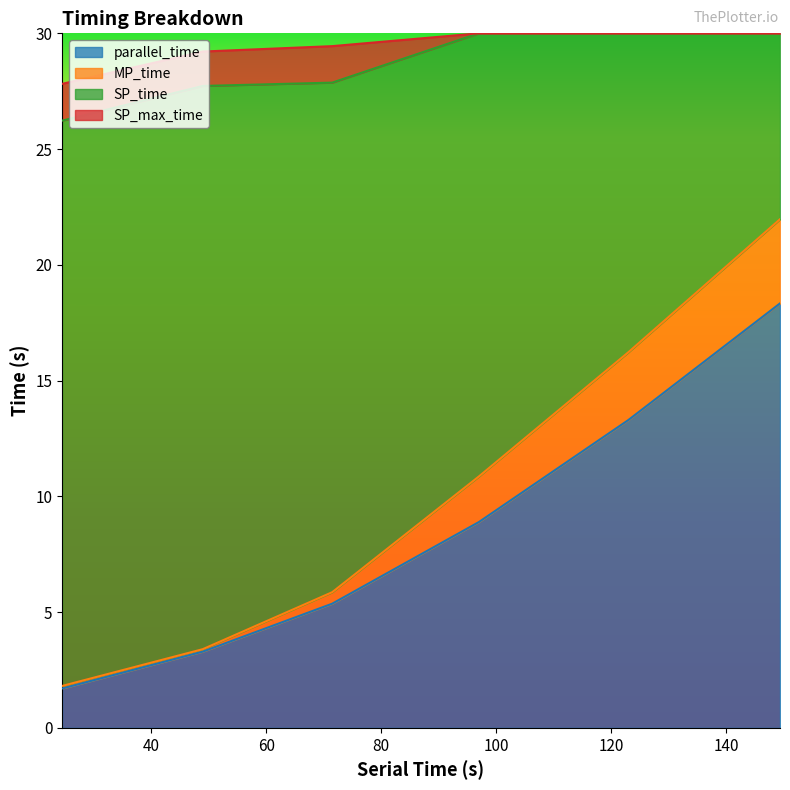

What is the lowest value of the parallel_time series?

1.7